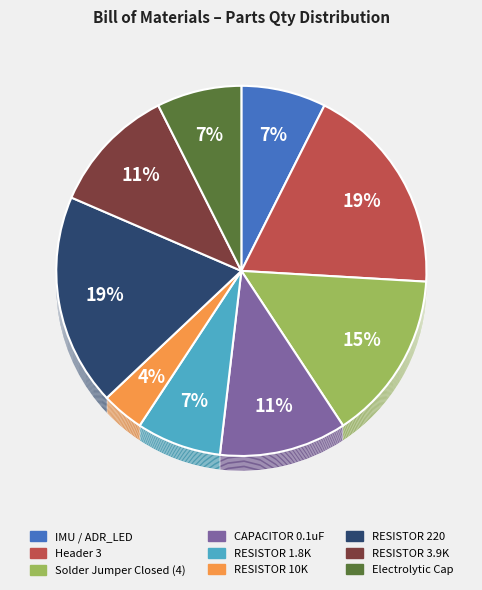

How many segments does this pie chart have?

9